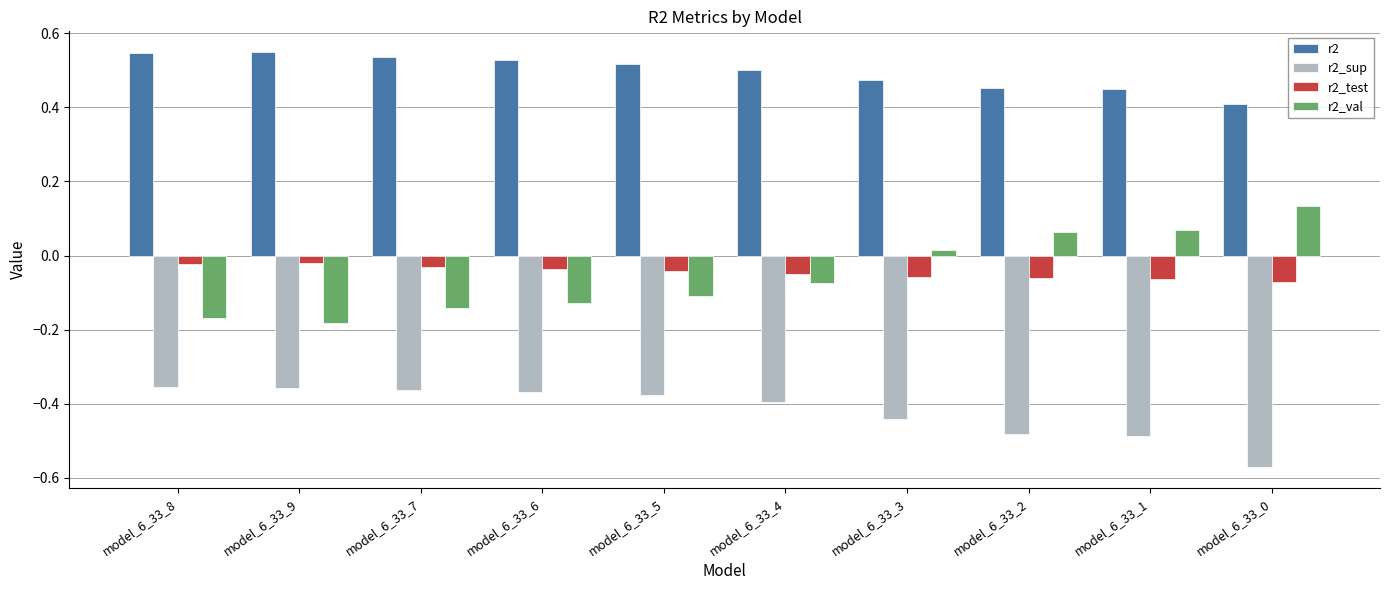

At which label does r2_val first exceed 0?

model_6_33_3